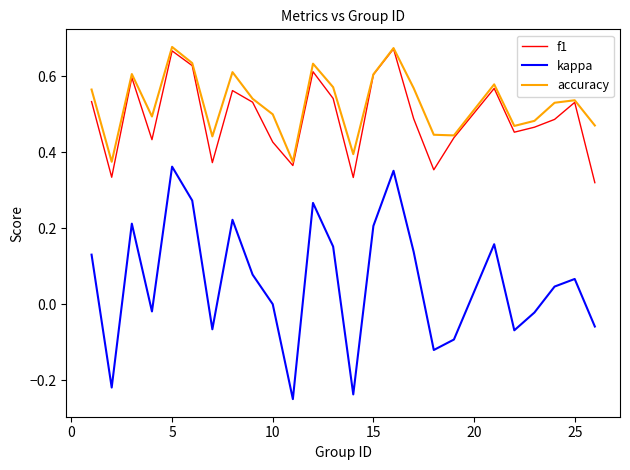

True or false: kappa and f1 intersect in this chart.

False